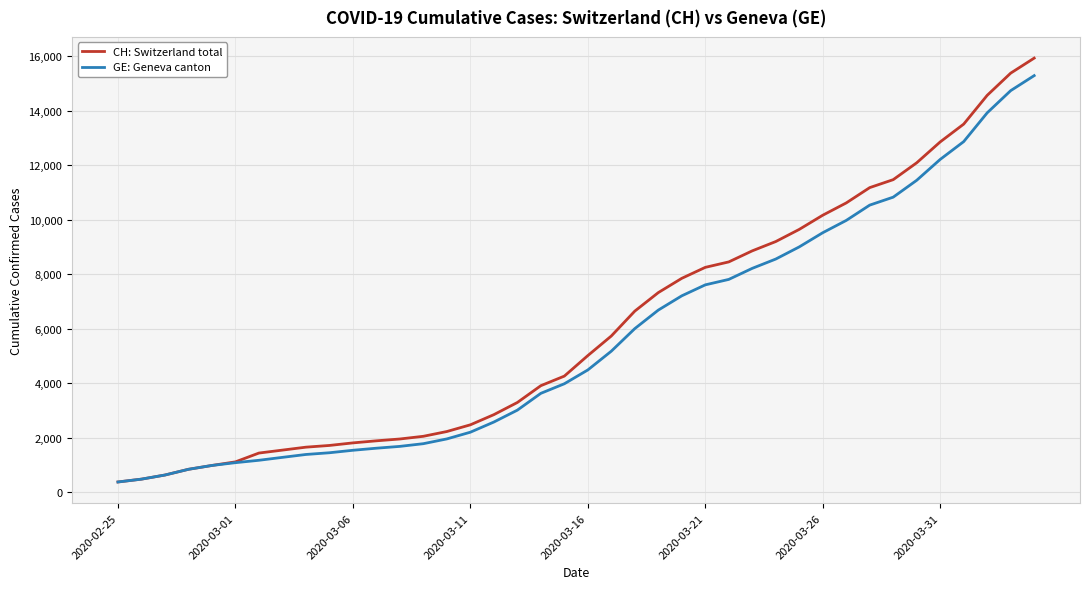

What is the minimum value shown in the chart?

375